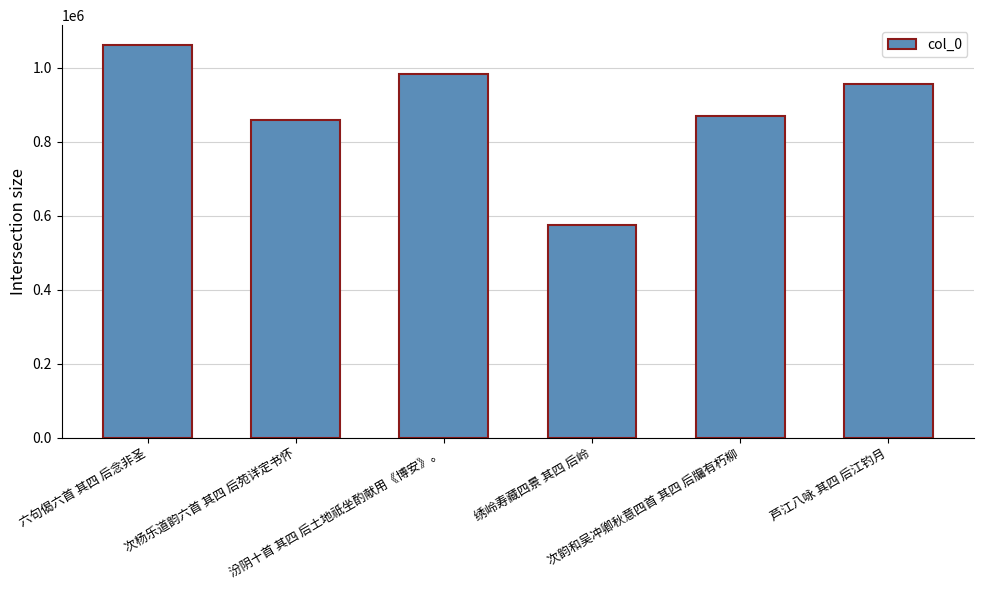

What position from the right is 芦江八咏 其四 后江钓月?

1